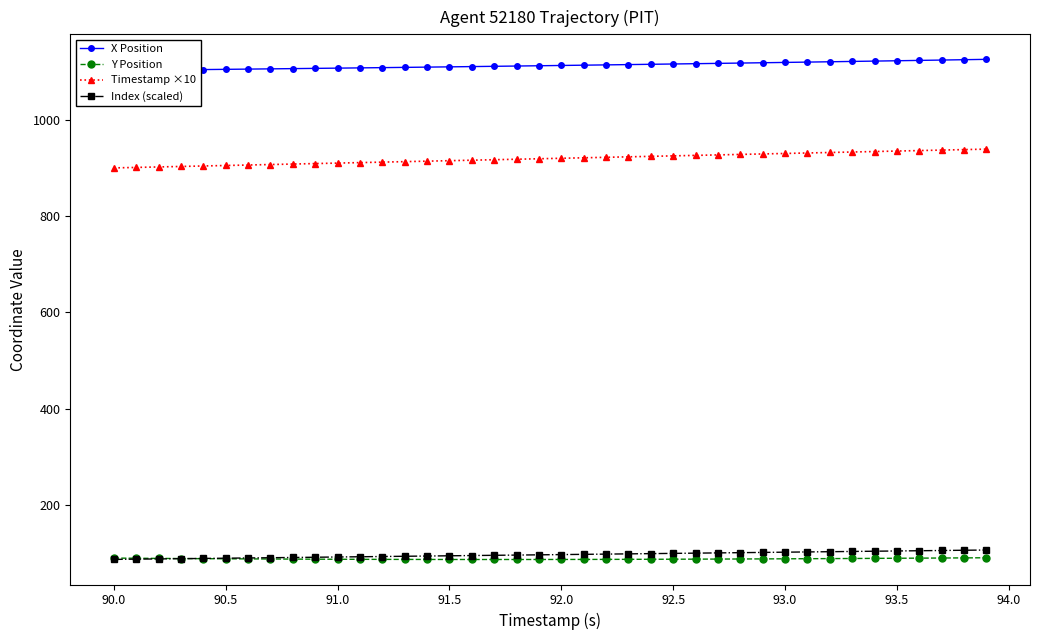

True or false: X Position and Y Position cross at least once.

False